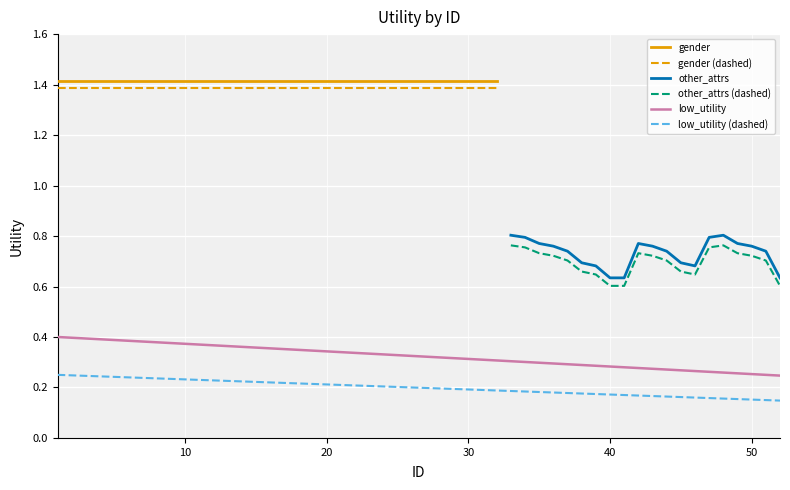

Is this an area chart (filled region under the line)?

No